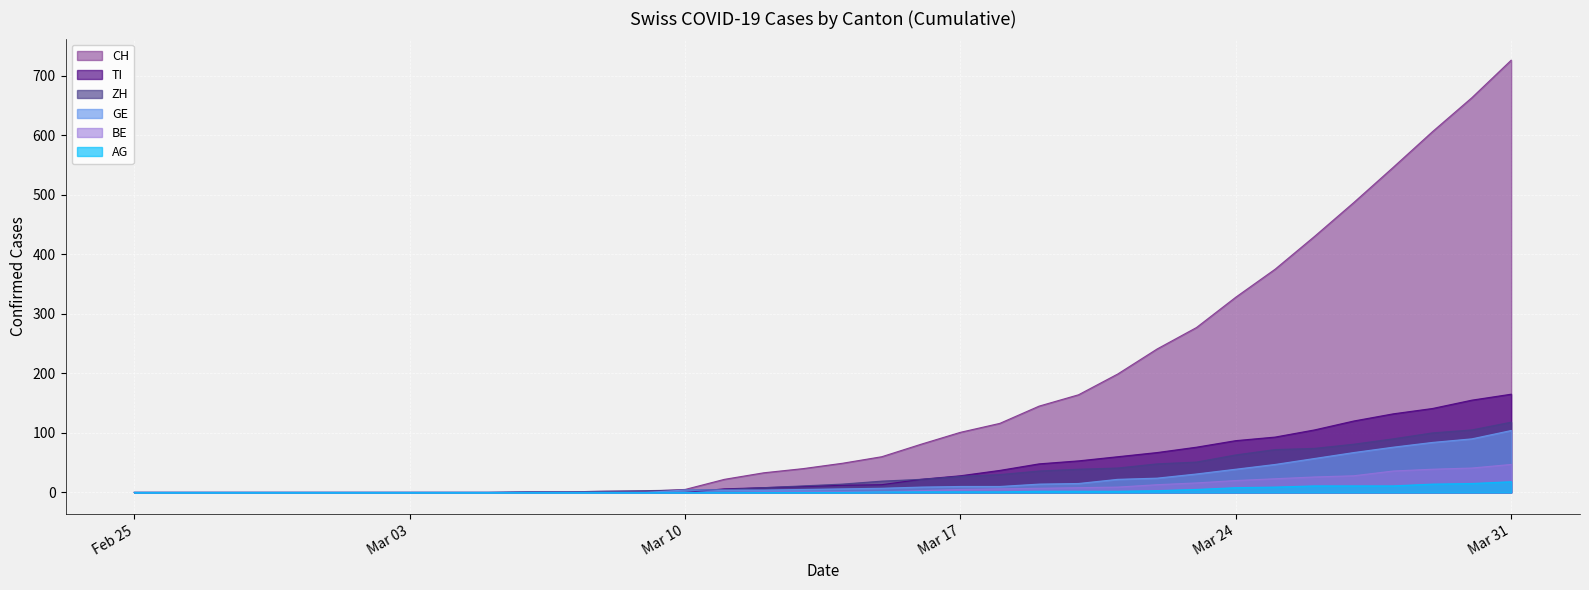

Reading left to right, transcribe all the data shown in this chart.

CH: 0	0	0	0	0	0	0	0	0	0	1	1	2	2	5	22	33	40	49	60	81	101	116	145	164	199	241	277	328	375	430	487	546	606	663	726
GE: 0	0	0	0	0	0	0	0	0	0	0	0	0	0	4	4	4	5	6	7	9	10	10	14	15	22	24	31	39	47	57	67	76	84	90	104
ZH: 0	0	0	0	0	0	0	0	0	0	1	1	2	3	4	5	8	11	14	19	22	27	30	36	39	41	48	51	63	72	74	81	90	100	105	118
BE: 0	0	0	0	0	0	0	0	0	0	0	0	0	0	0	0	1	1	1	1	3	5	6	7	8	9	13	16	20	23	26	28	36	39	41	47
AG: 0	0	0	0	0	0	0	0	0	0	0	0	0	0	0	0	0	0	0	1	1	1	1	2	2	2	3	5	8	9	11	11	11	14	15	18
TI: 0	0	0	0	0	0	0	0	0	0	0	0	0	0	0	6	8	10	12	13	22	28	37	48	53	60	67	76	87	93	105	120	132	141	155	165